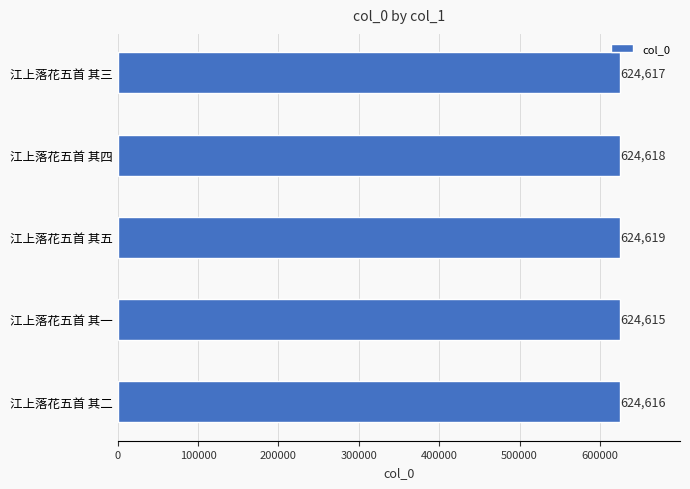

List the labels in order of value, smallest first.

江上落花五首 其一, 江上落花五首 其二, 江上落花五首 其三, 江上落花五首 其四, 江上落花五首 其五